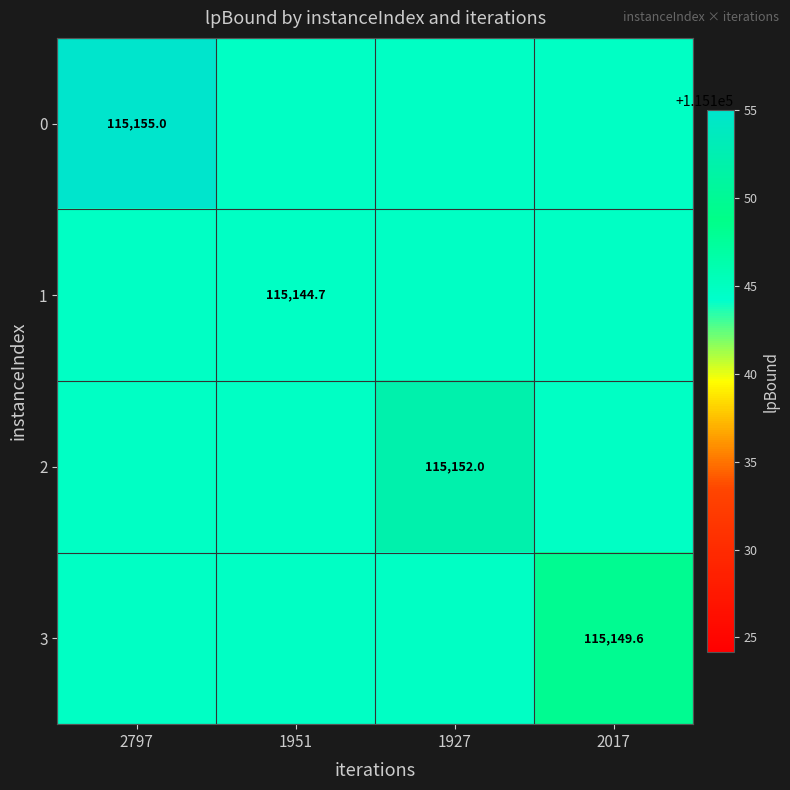

What is the greatest value displayed?

115155.0